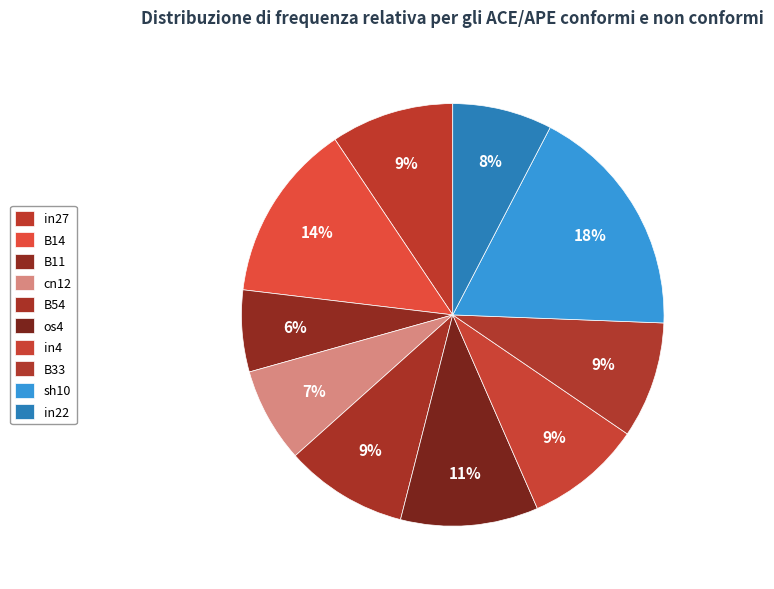

Is there a majority slice in this chart?

No